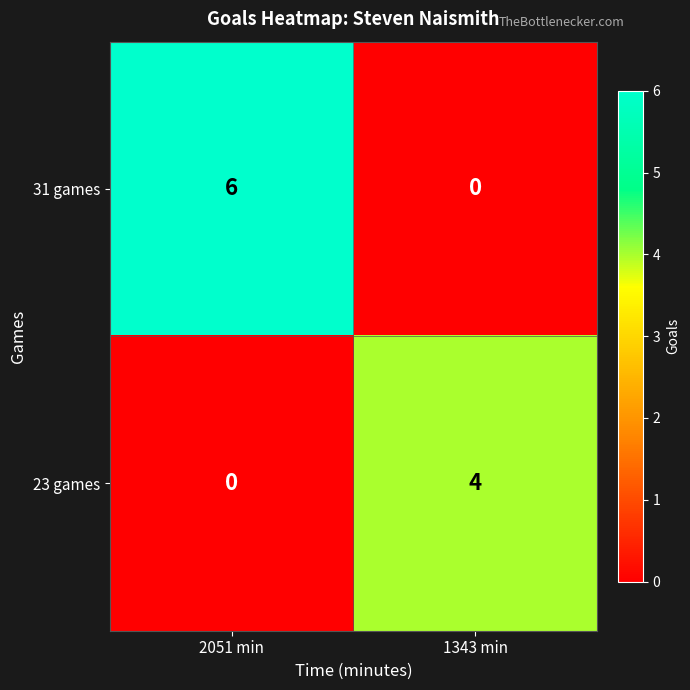

Where is 23 games nearest to the value 2?

2051 min